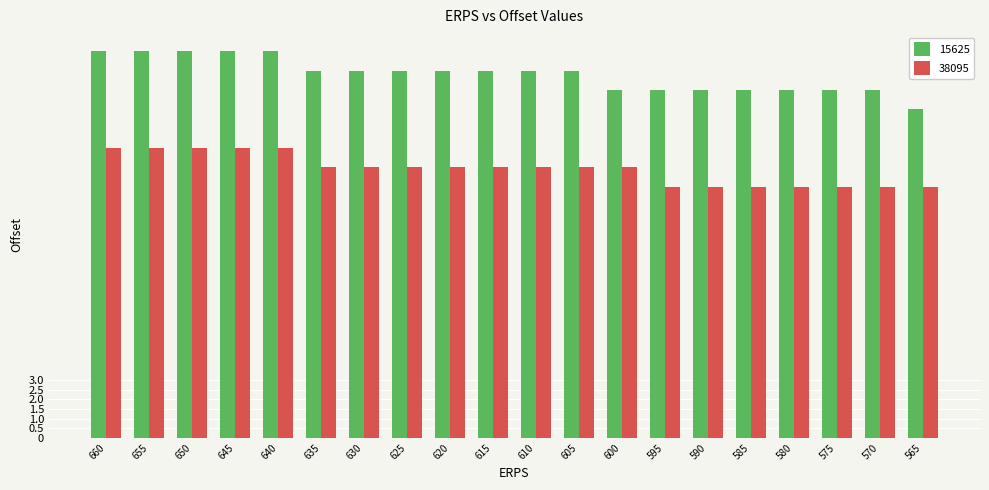

What is the spread (max minus min) of values at 650?

5